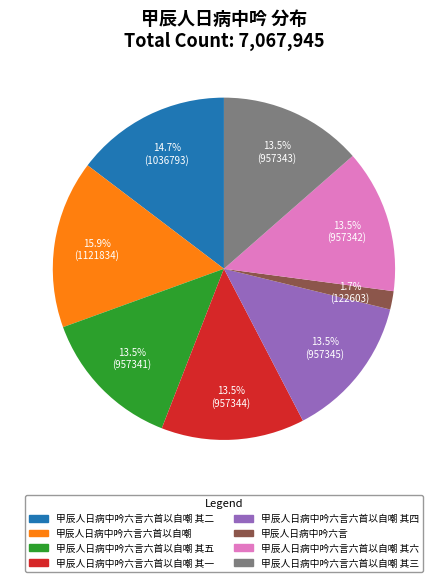

Is there a majority slice in this chart?

No